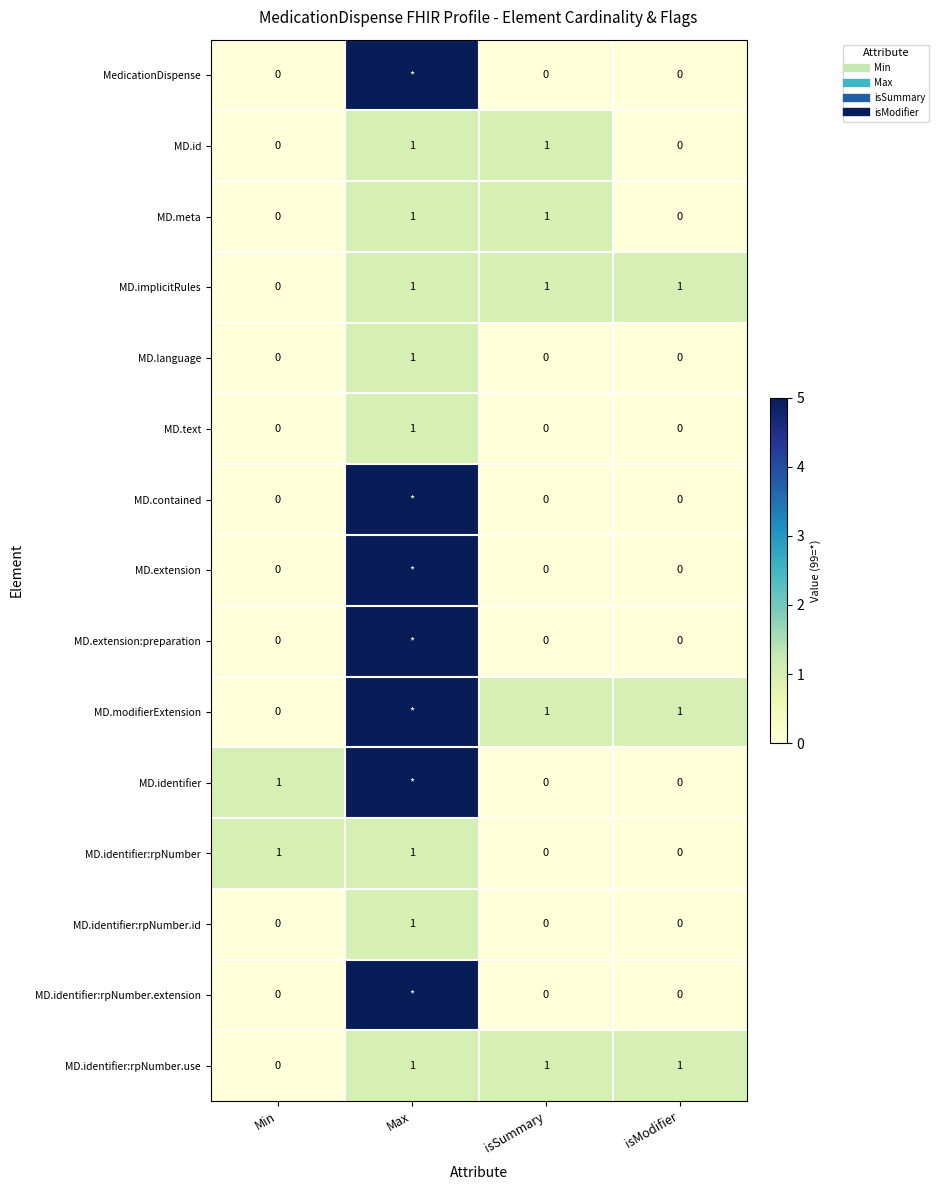

True or false: MD.identifier:rpNumber has a value of 1 at Max.

False